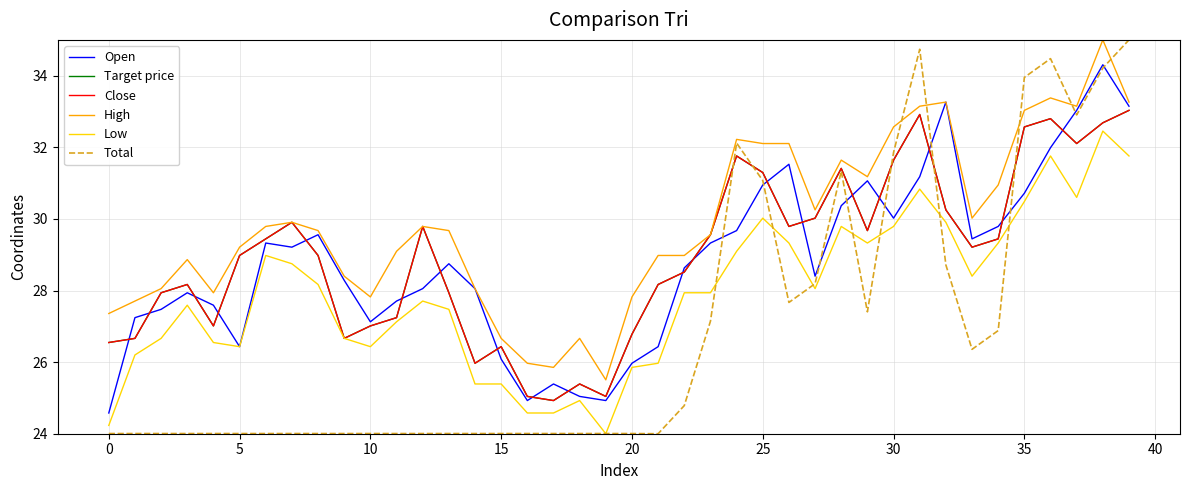

What is the sum of all Total values?

1076.9